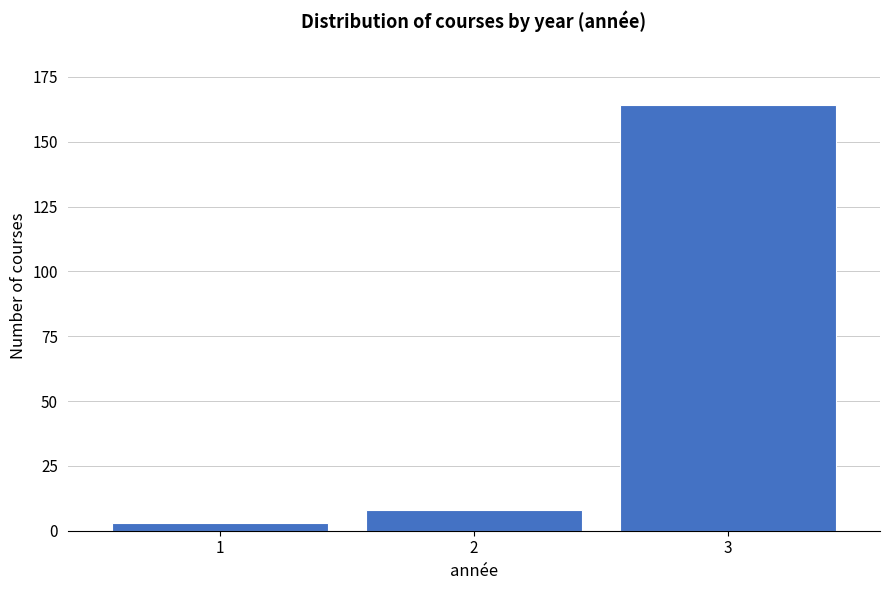

Reading left to right, transcribe all the data shown in this chart.

1=3	2=8	3=164